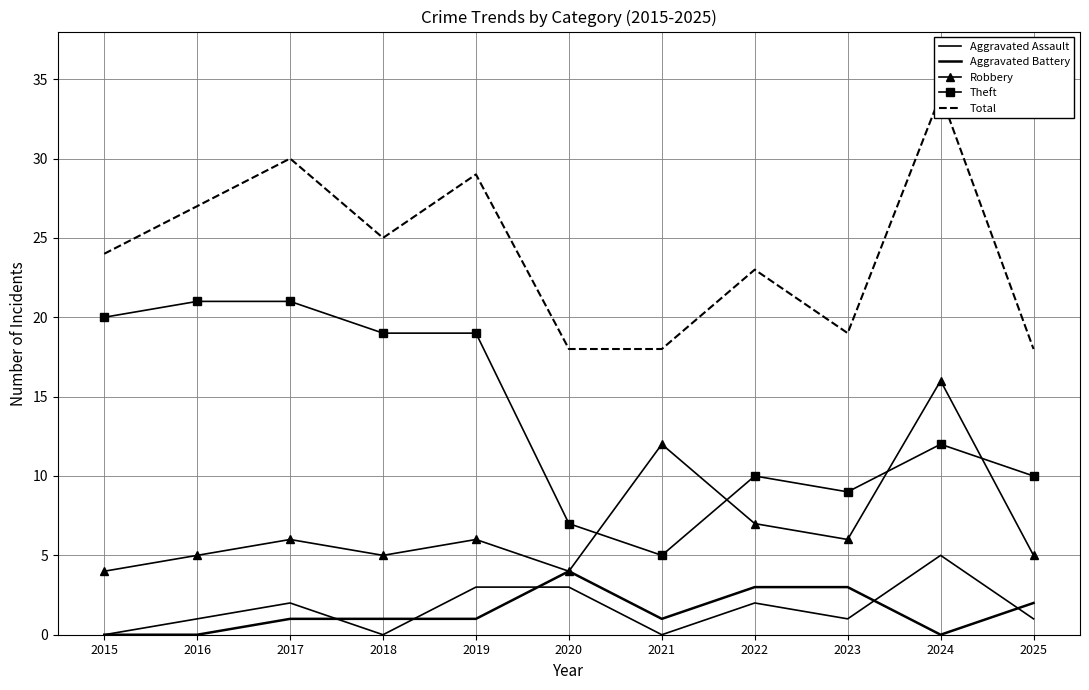

Reading left to right, list all the values displayed in this chart.

Aggravated Assault: 2015=0	2016=1	2017=2	2018=0	2019=3	2020=3	2021=0	2022=2	2023=1	2024=5	2025=1
Aggravated Battery: 2015=0	2016=0	2017=1	2018=1	2019=1	2020=4	2021=1	2022=3	2023=3	2024=0	2025=2
Robbery: 2015=4	2016=5	2017=6	2018=5	2019=6	2020=4	2021=12	2022=7	2023=6	2024=16	2025=5
Theft: 2015=20	2016=21	2017=21	2018=19	2019=19	2020=7	2021=5	2022=10	2023=9	2024=12	2025=10
Total: 2015=24	2016=27	2017=30	2018=25	2019=29	2020=18	2021=18	2022=23	2023=19	2024=34	2025=18